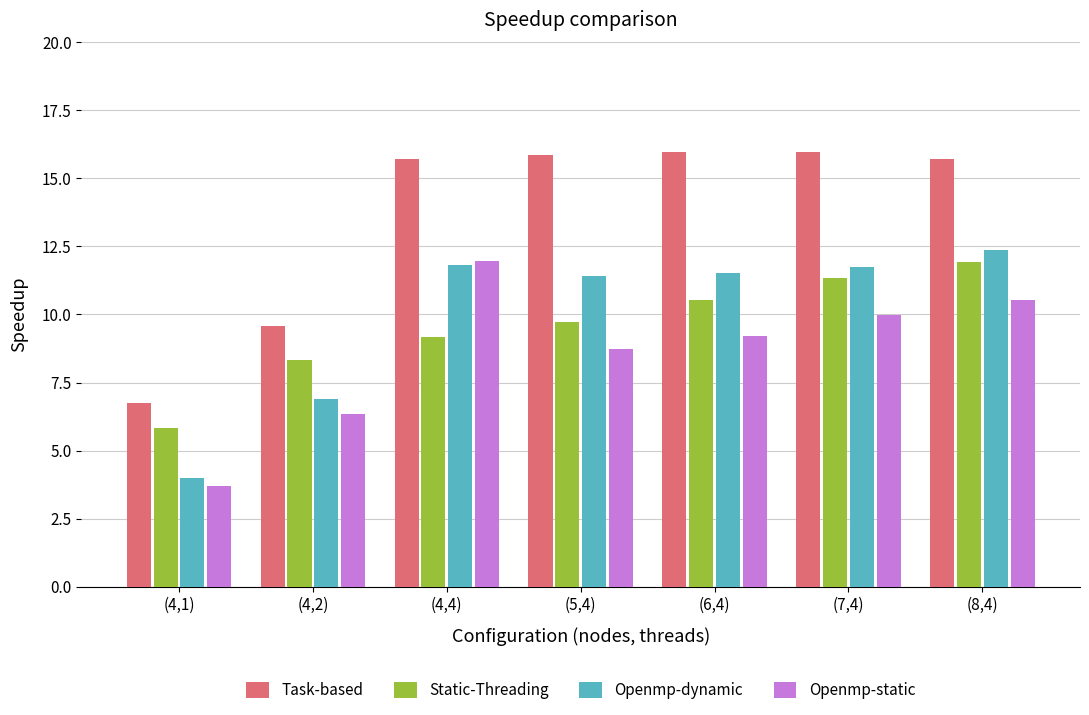

What is the label of the 4th bar from the right?

(5,4)